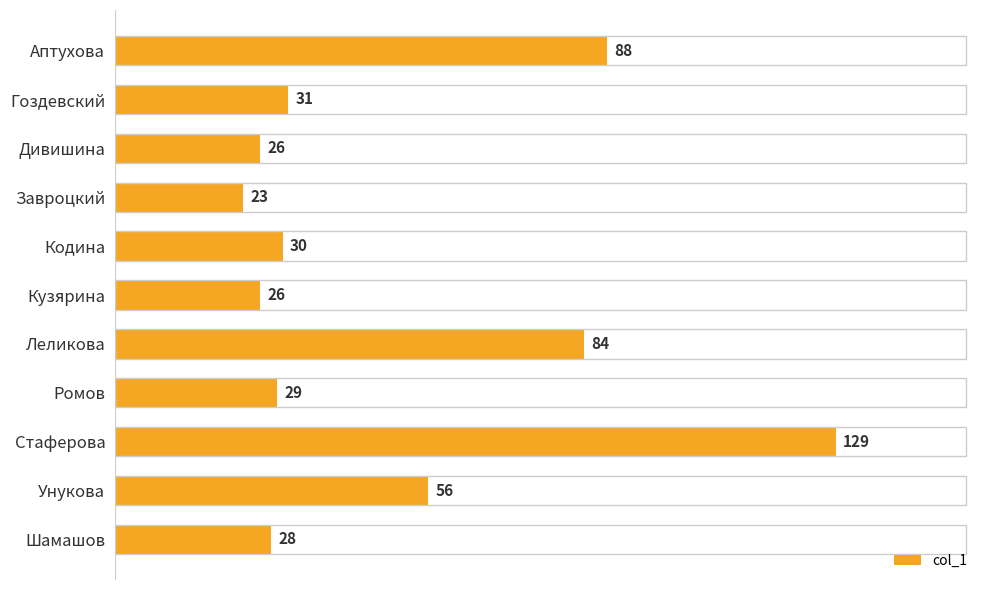

What is the average value?

50